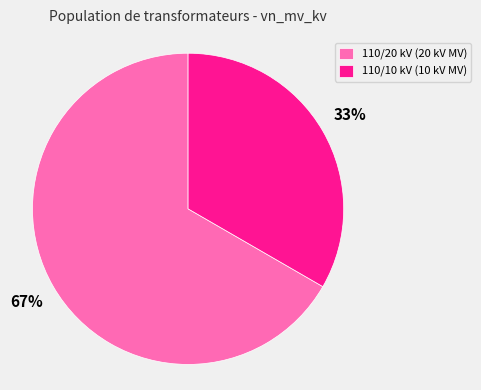

Is it true that 110/10 kV (10 kV MV) is 33% of the pie?

True